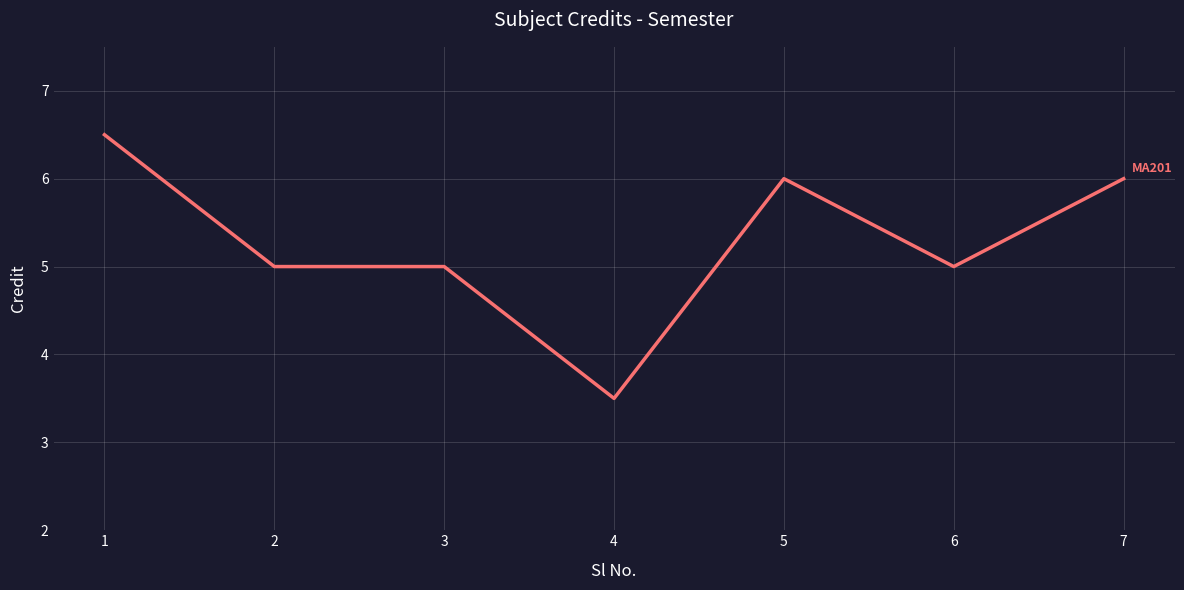

Does the chart have visible grid lines?

Yes